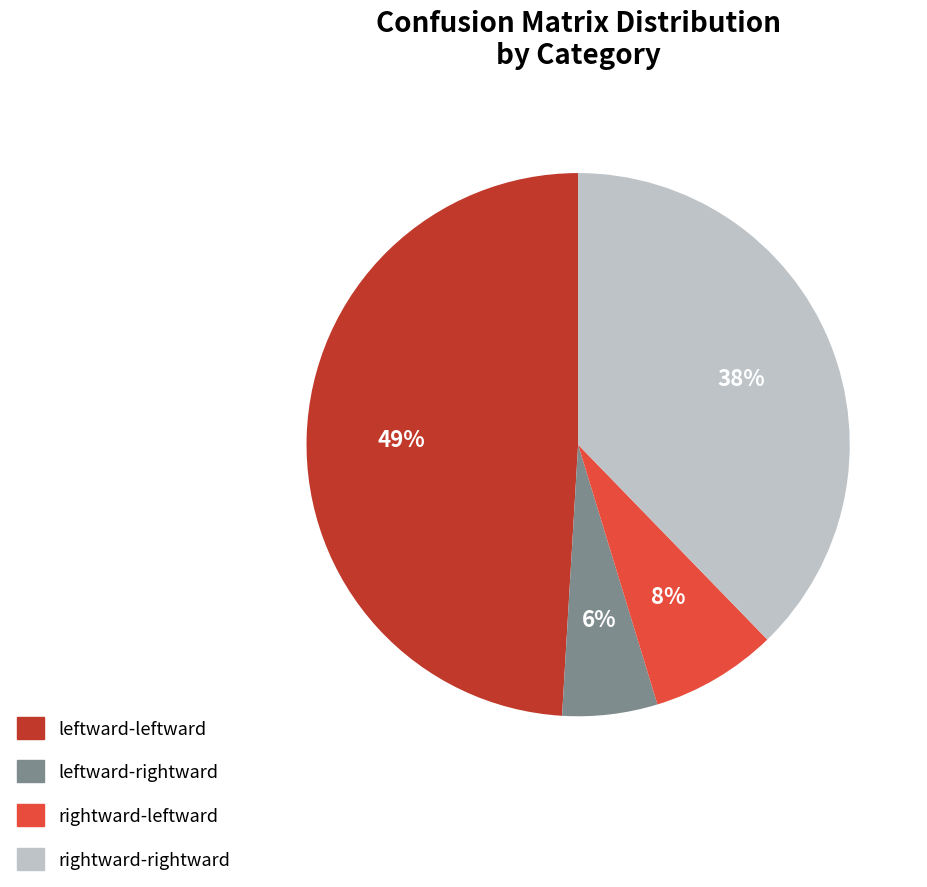

Between rightward-leftward and leftward-leftward, which is larger?

leftward-leftward